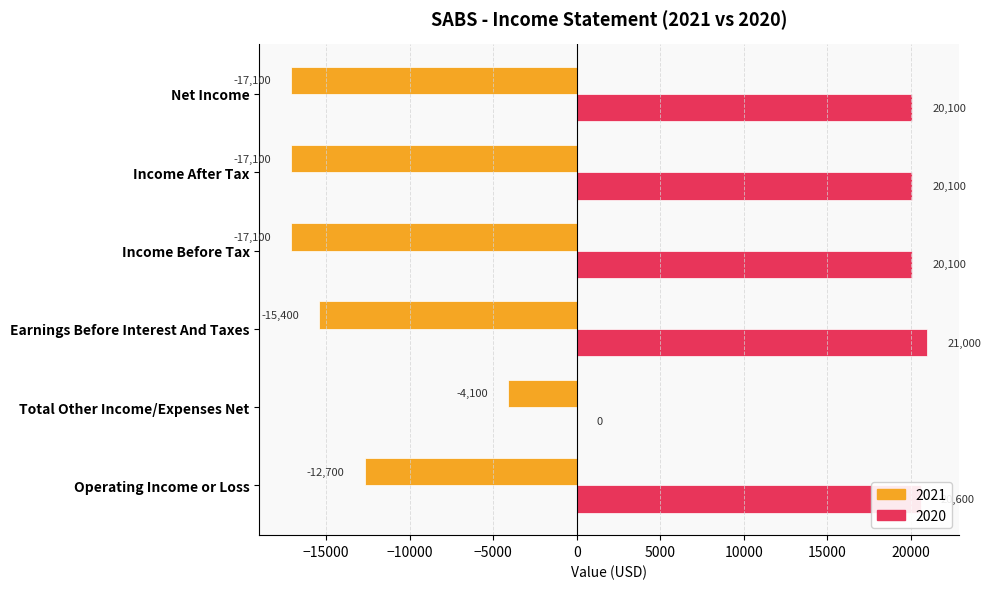

Is it true that 2020 equals 20100 at Income After Tax?

True